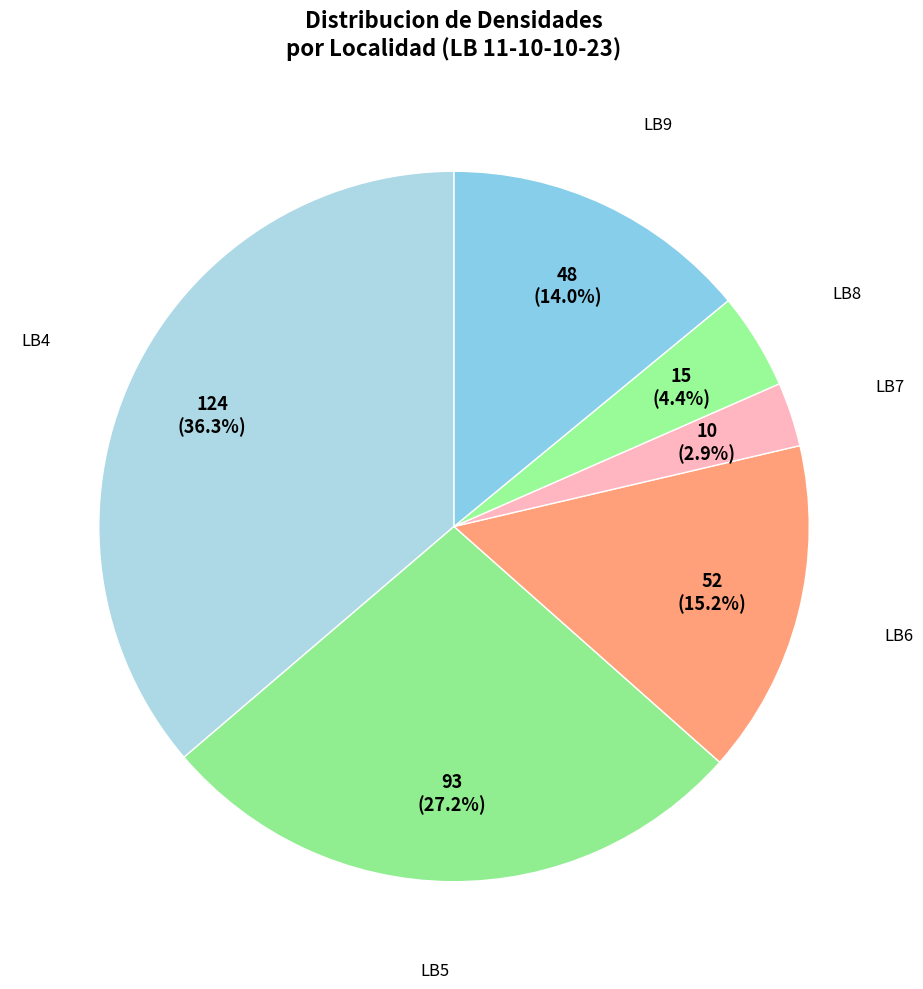

Count the number of slices in the pie.

6